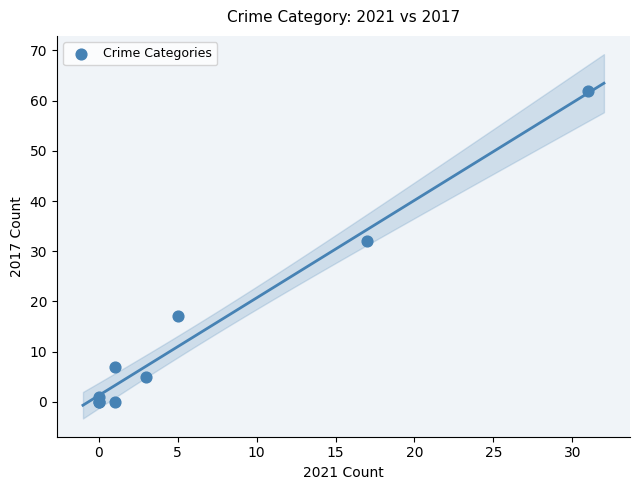

What Y value in the scatter plot is closest to 31?

32